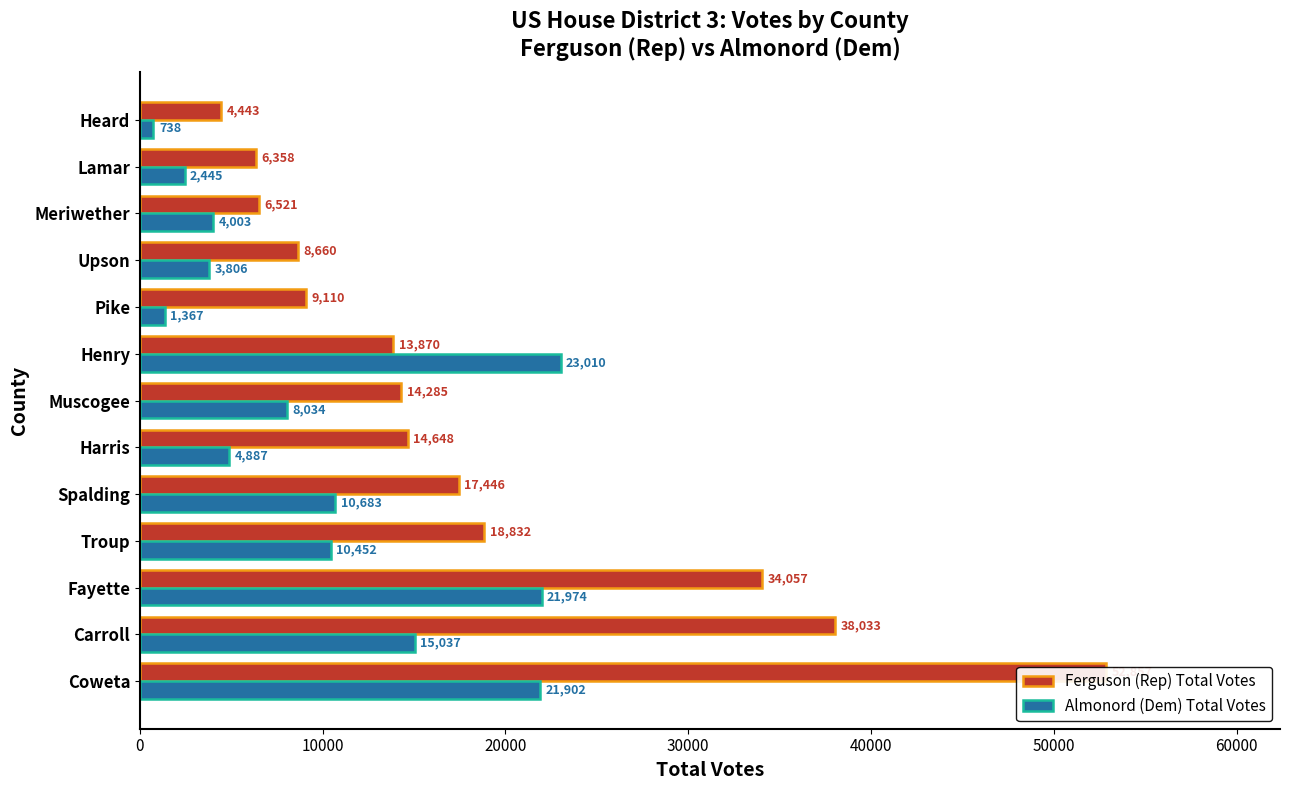

How many groups of bars are there?

13